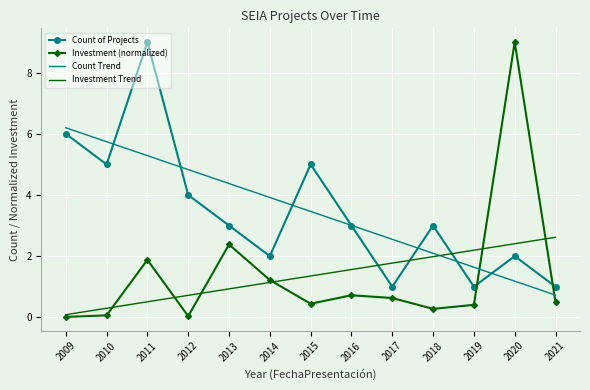

Which series changed the most between 2016 and 2020?

Investment (normalized)